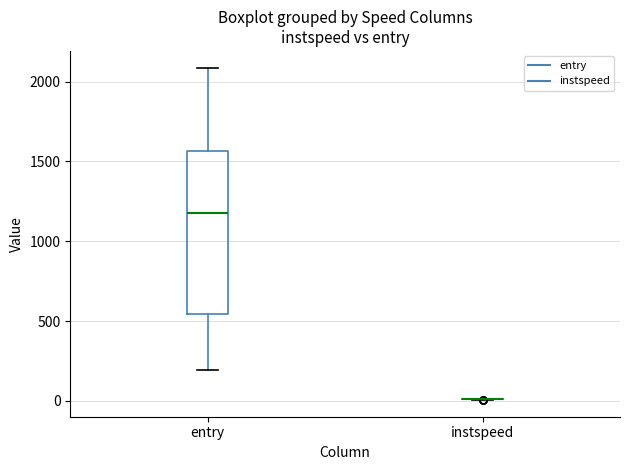

Which box is the tallest, from its lower edge to its upper edge?

entry